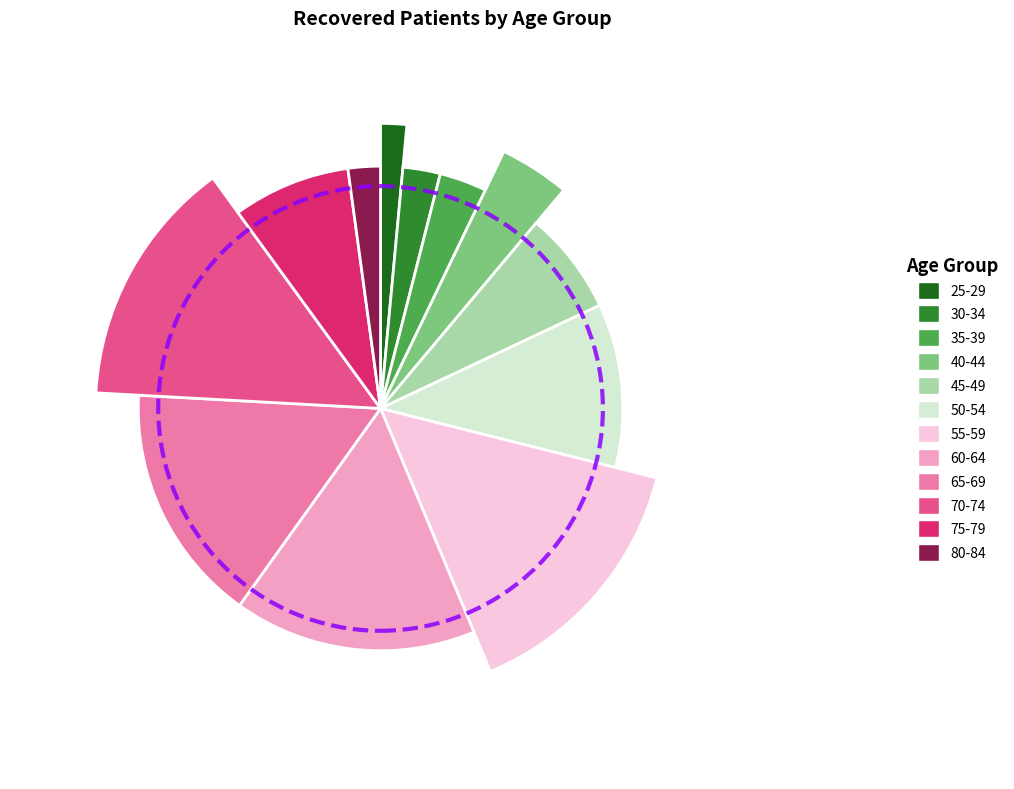

What is the total percentage of 25-29 and 65-69?

17.1%